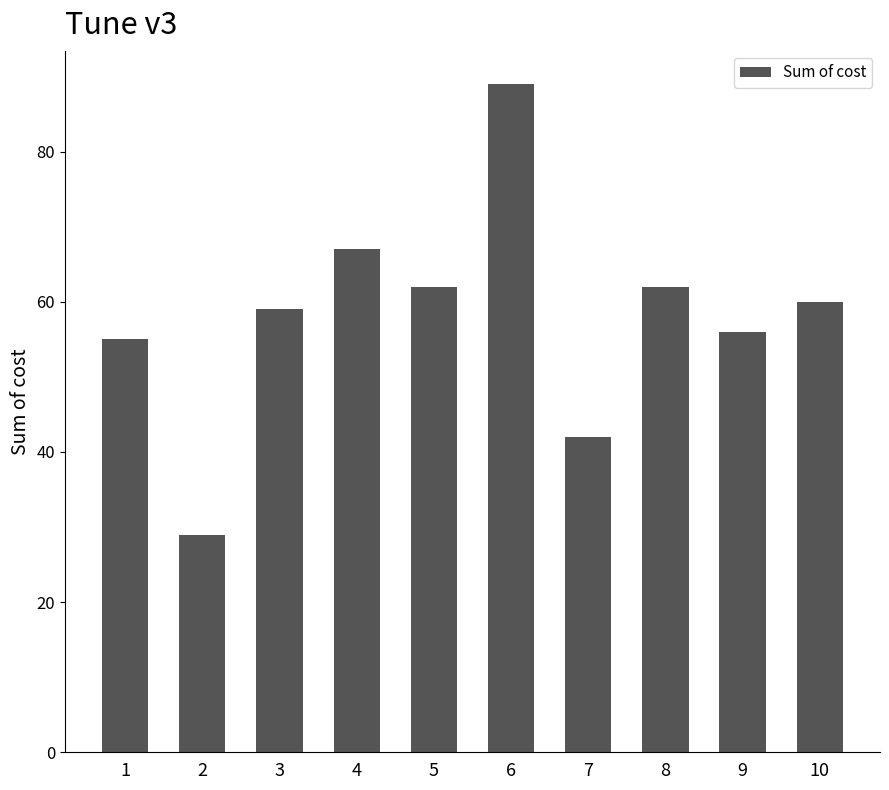

Approximately how many times larger is the value at 7 compared to 5?

0.7